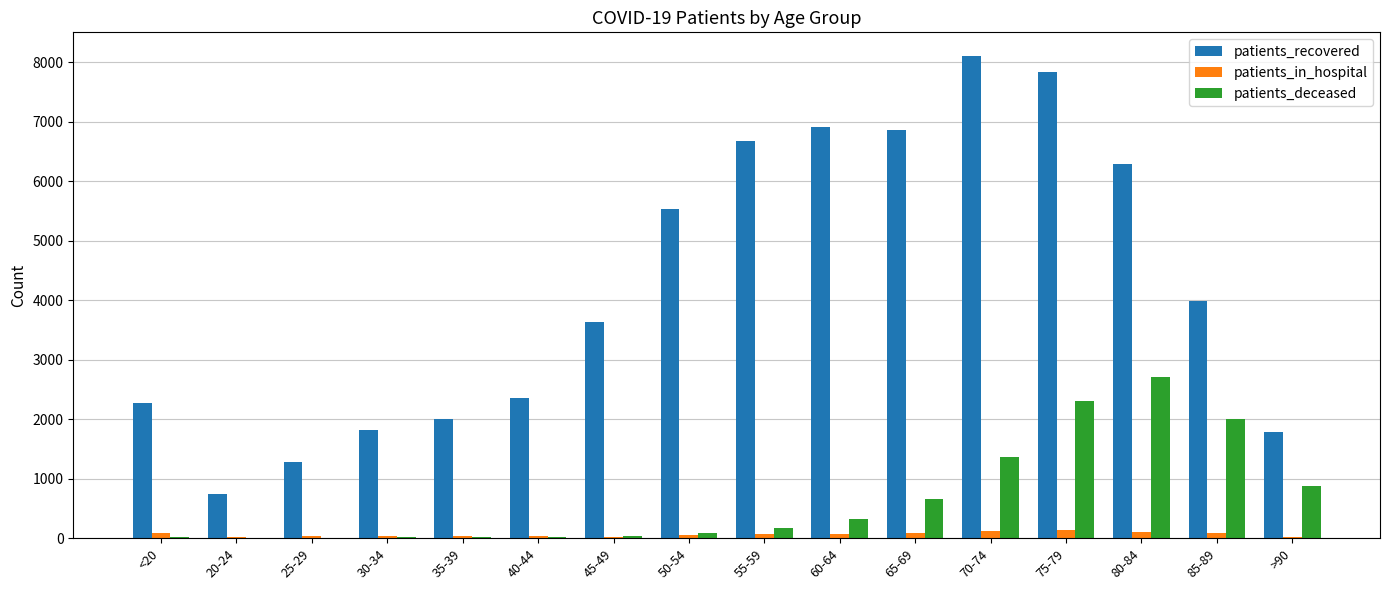

Which series changed the most between 20-24 and 35-39?

patients_recovered